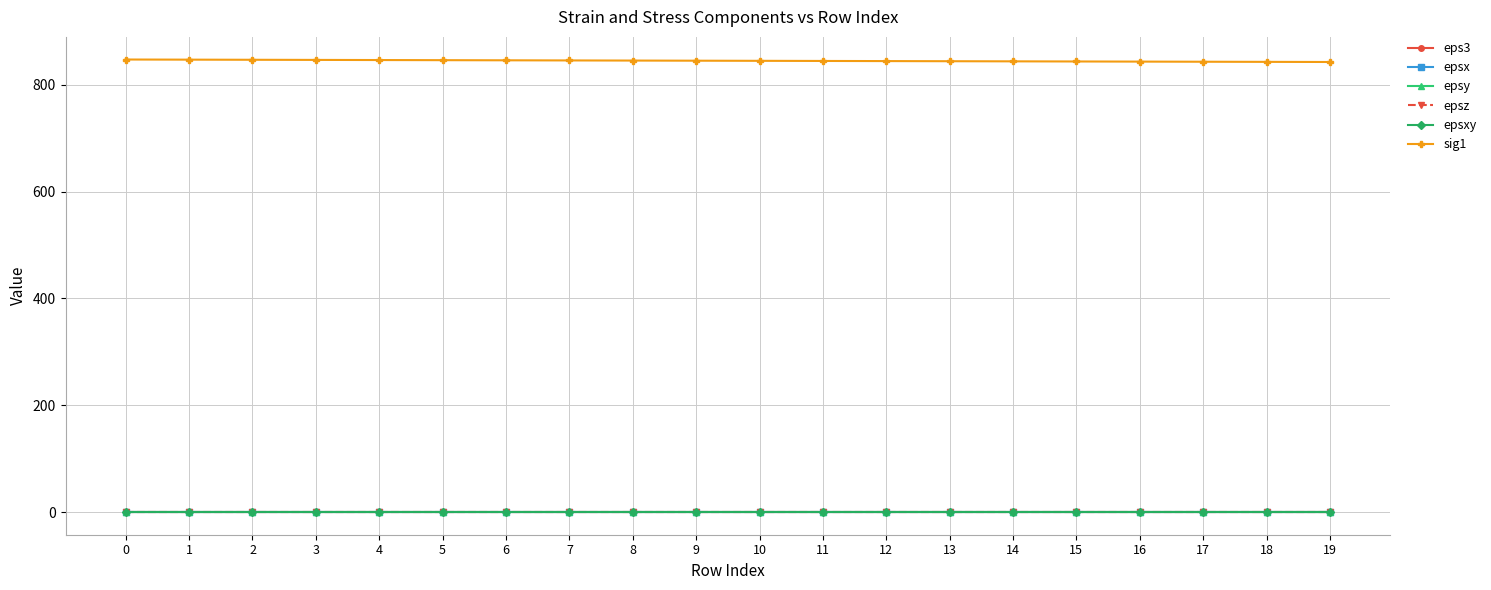

Is this an area chart (filled region under the line)?

No